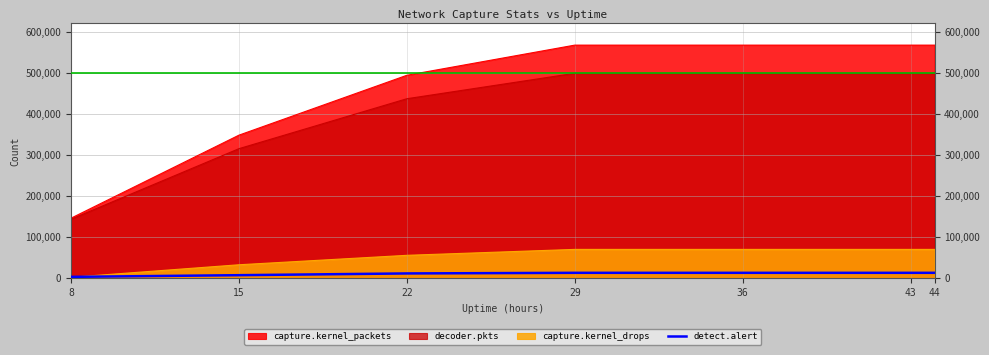

The value of decoder.pkts at 44 is 498715. True or false?

True